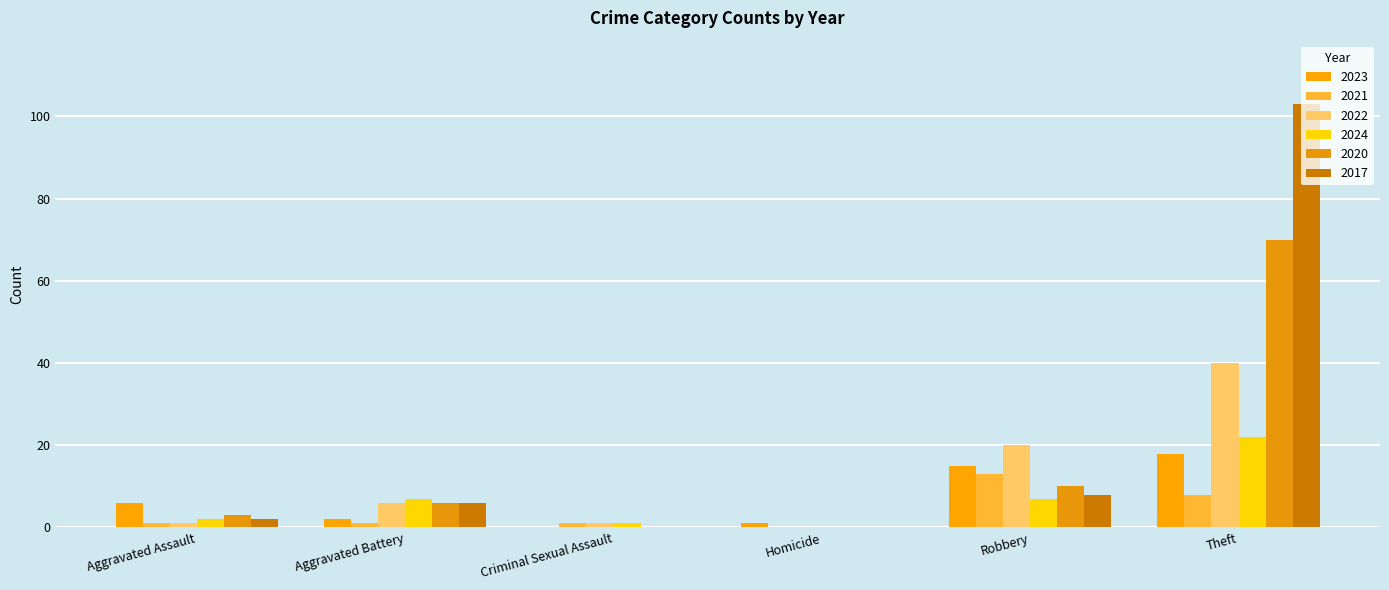

What are all the series names shown in the legend?

2023, 2021, 2022, 2024, 2020, 2017